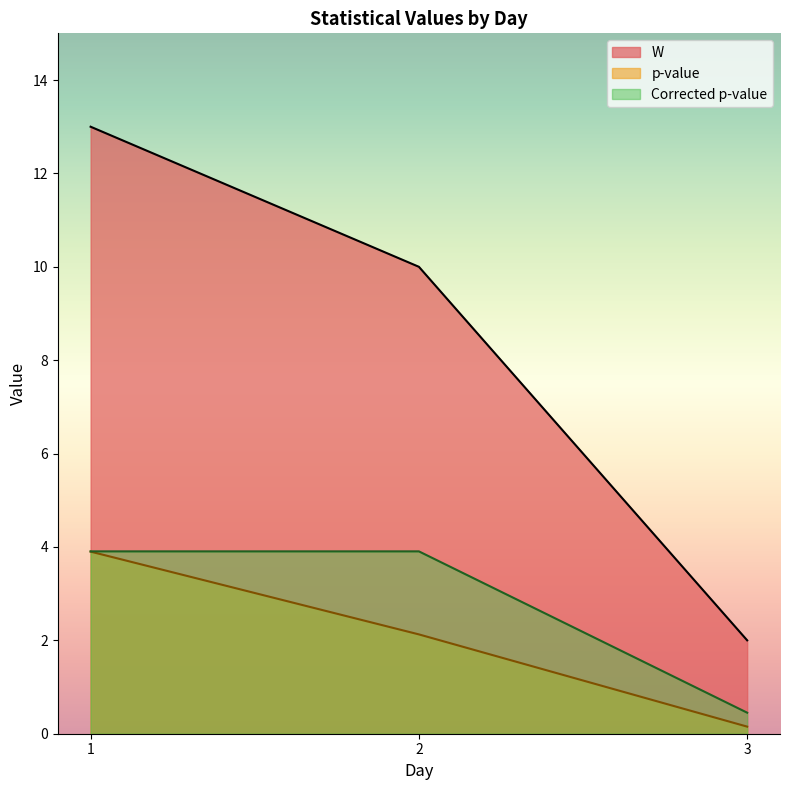

What is the sum of the Corrected p-value values at 2 and 3?

4.4